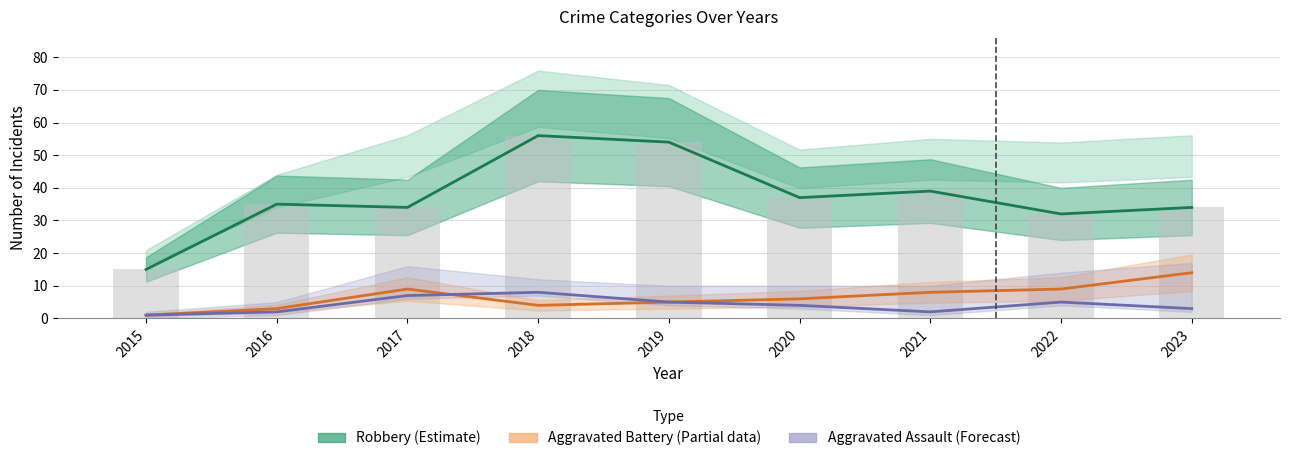

Reading left to right, transcribe all the data shown in this chart.

Robbery (Estimate): 2015=15	2016=35	2017=34	2018=56	2019=54	2020=37	2021=39	2022=32	2023=34
Aggravated Battery (Partial): 2015=1	2016=3	2017=9	2018=4	2019=5	2020=6	2021=8	2022=9	2023=14
Aggravated Assault (Forecast): 2015=1	2016=2	2017=7	2018=8	2019=5	2020=4	2021=2	2022=5	2023=3